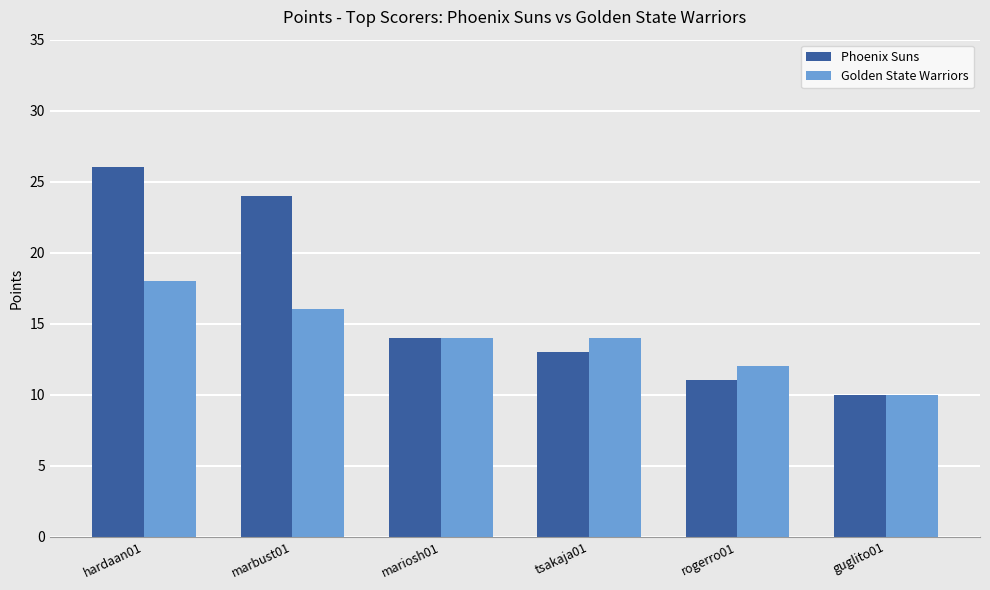

What is the difference between the maximum and minimum values in the Golden State Warriors series?

8